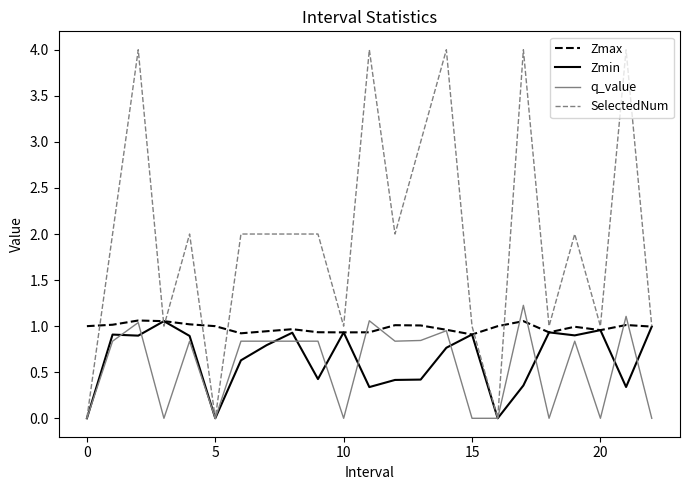

Which series has the largest total across all categories?

SelectedNum